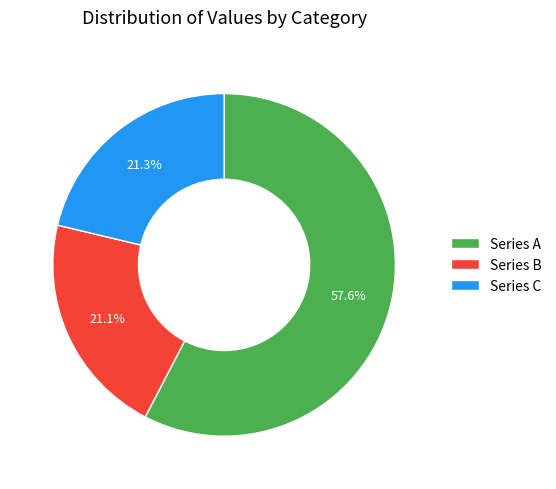

What percentage is NOT represented by Series B?

78.9%